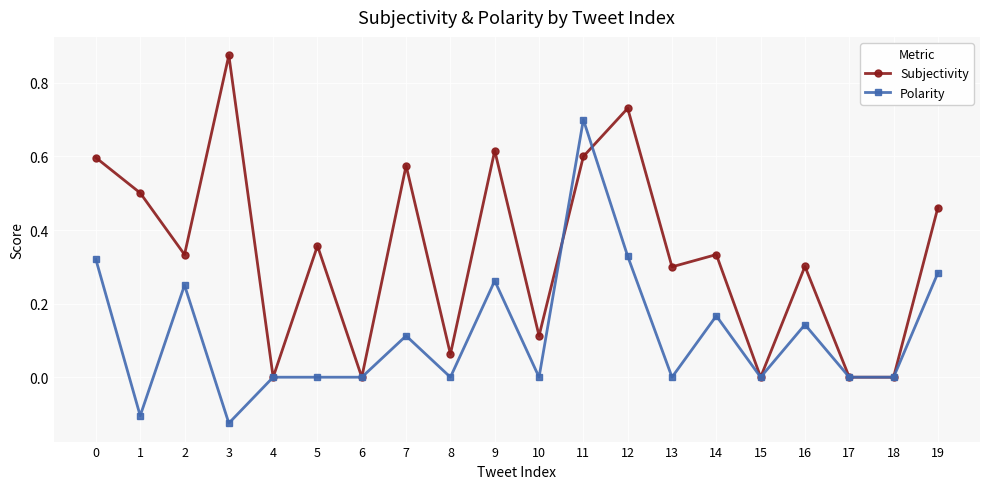

Rank the series by their maximum value, from lowest to highest.

Polarity, Subjectivity